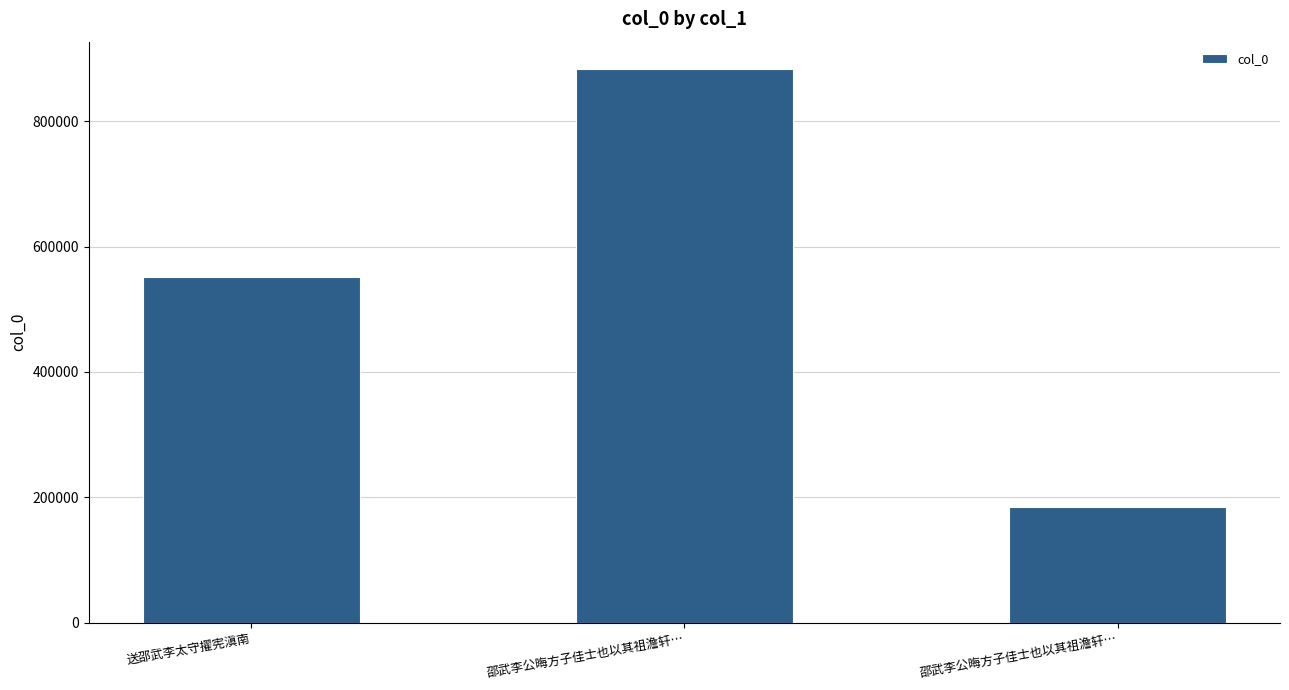

What is the label of the 1st bar from the left?

送邵武李太守擢宪滇南